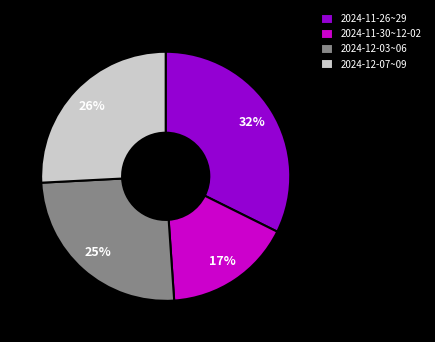

How many segments does this pie chart have?

4